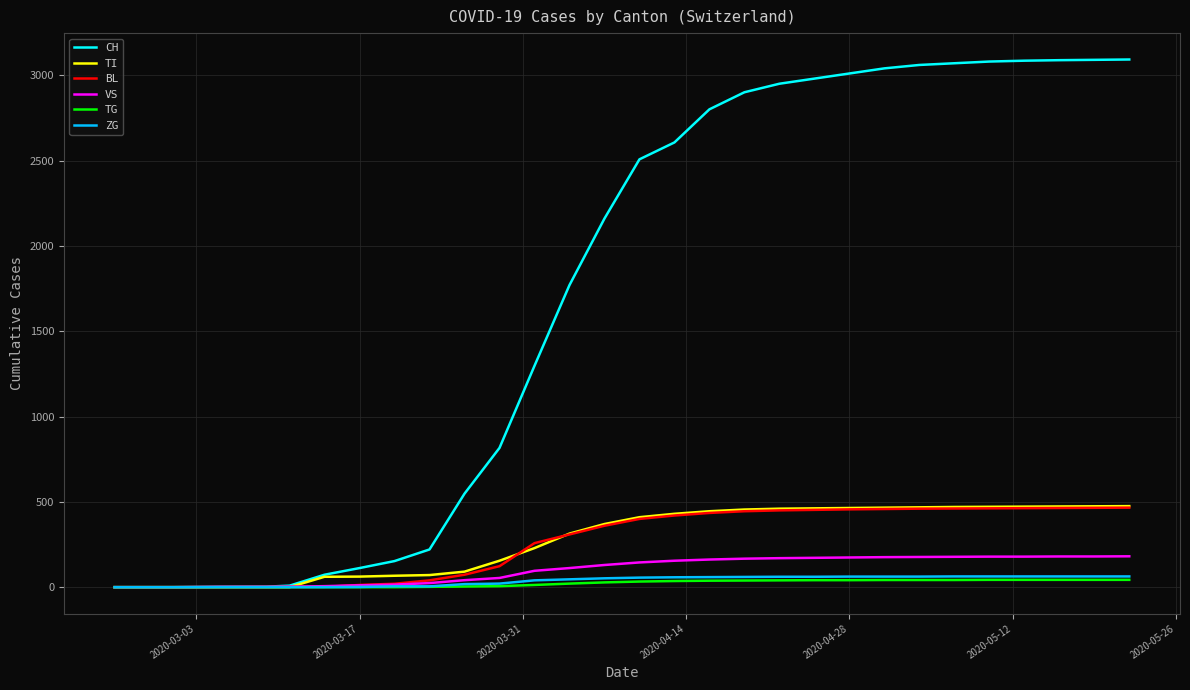

Which series has the largest range (max minus min)?

CH